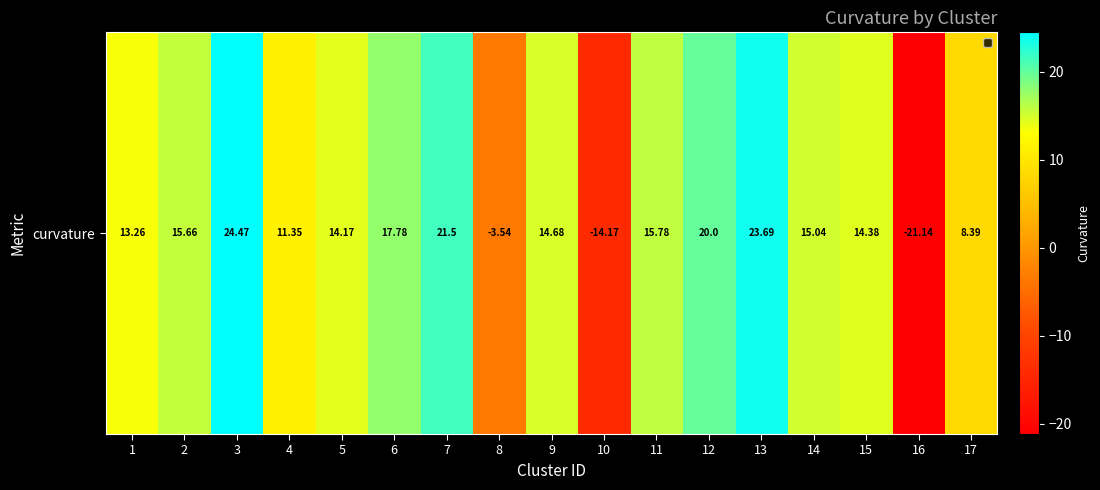

Approximately how many times larger is the value at 14 compared to 3?

0.6